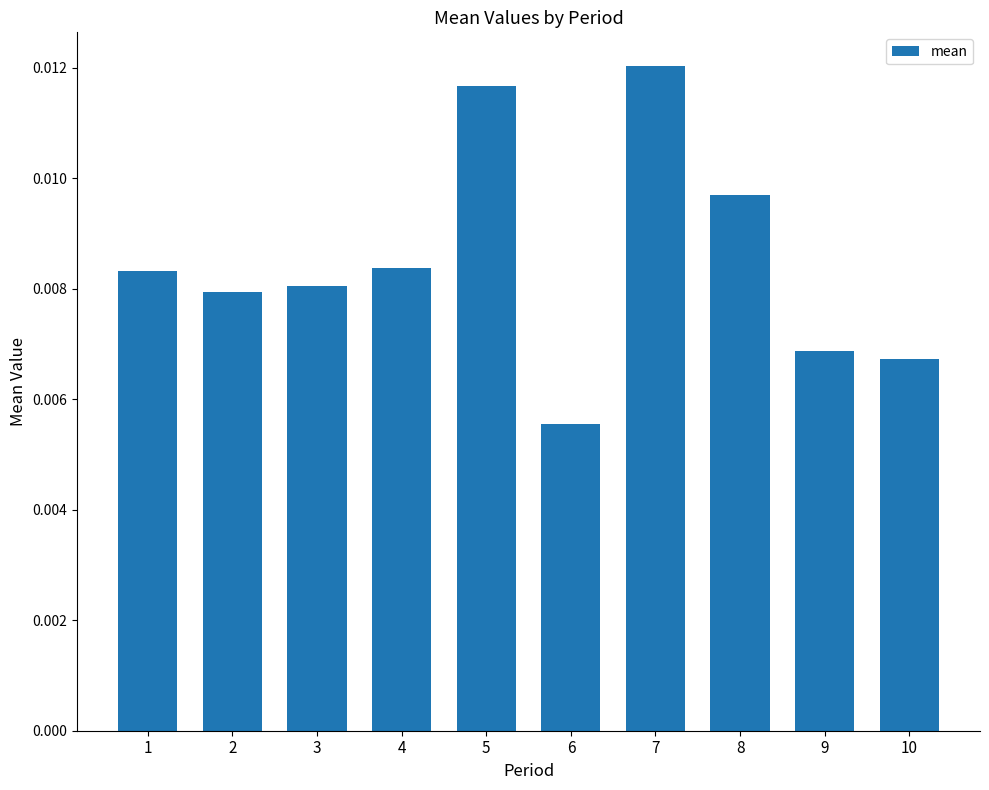

How many values are between 0 and 1?

10